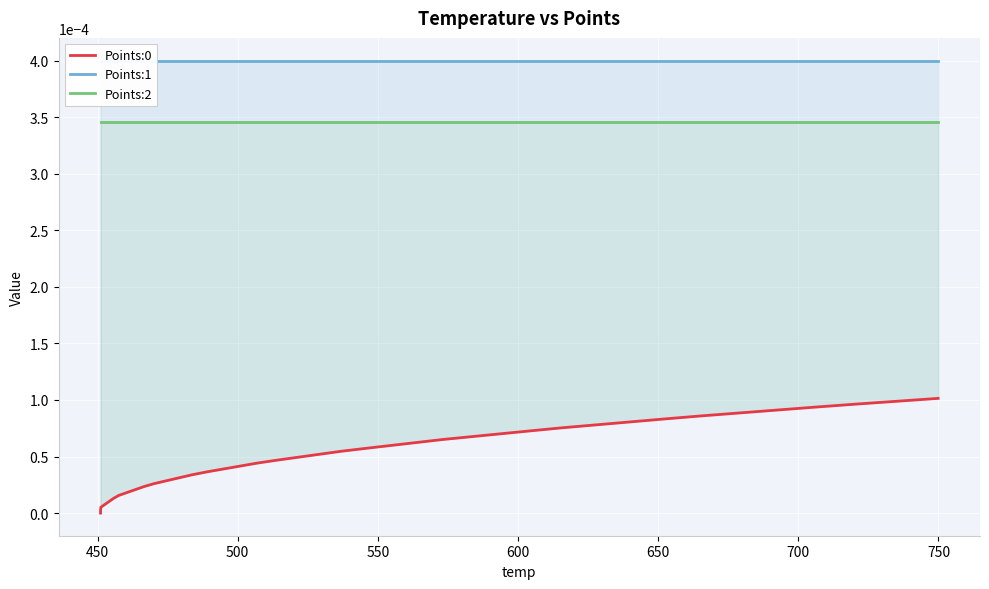

Rank the series by their average value, from highest to lowest.

Points:1, Points:2, Points:0